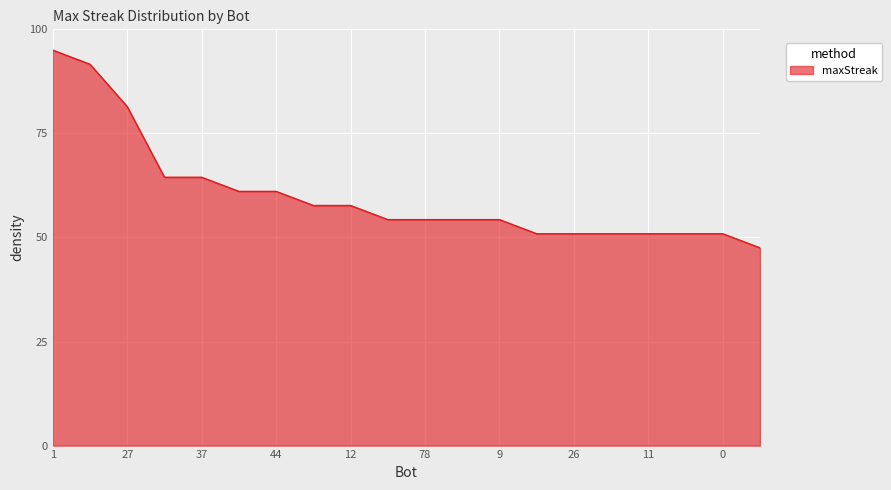

What is the maximum value shown in the chart?

95.0